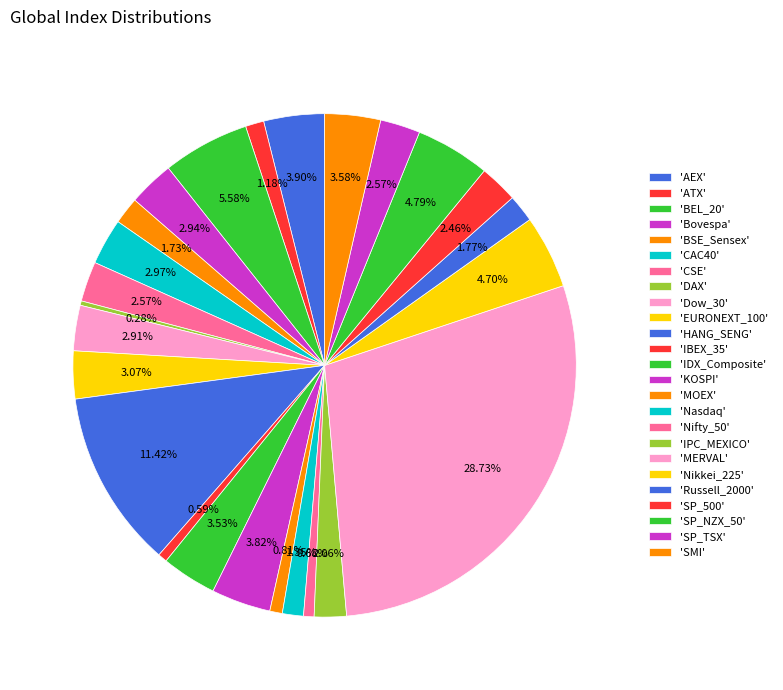

How many slices are in this pie chart?

25